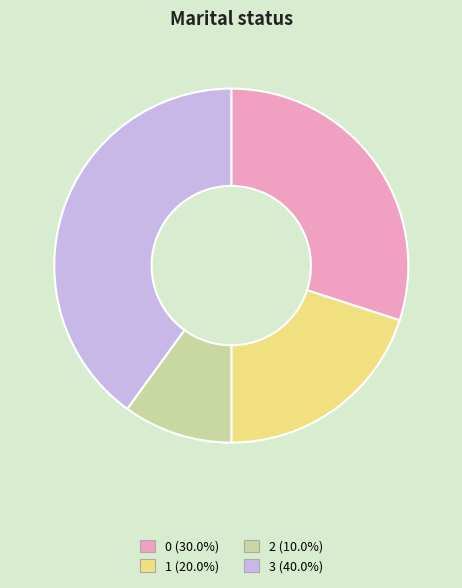

Rank the categories by value from lowest to highest.

2, 1, 0, 3